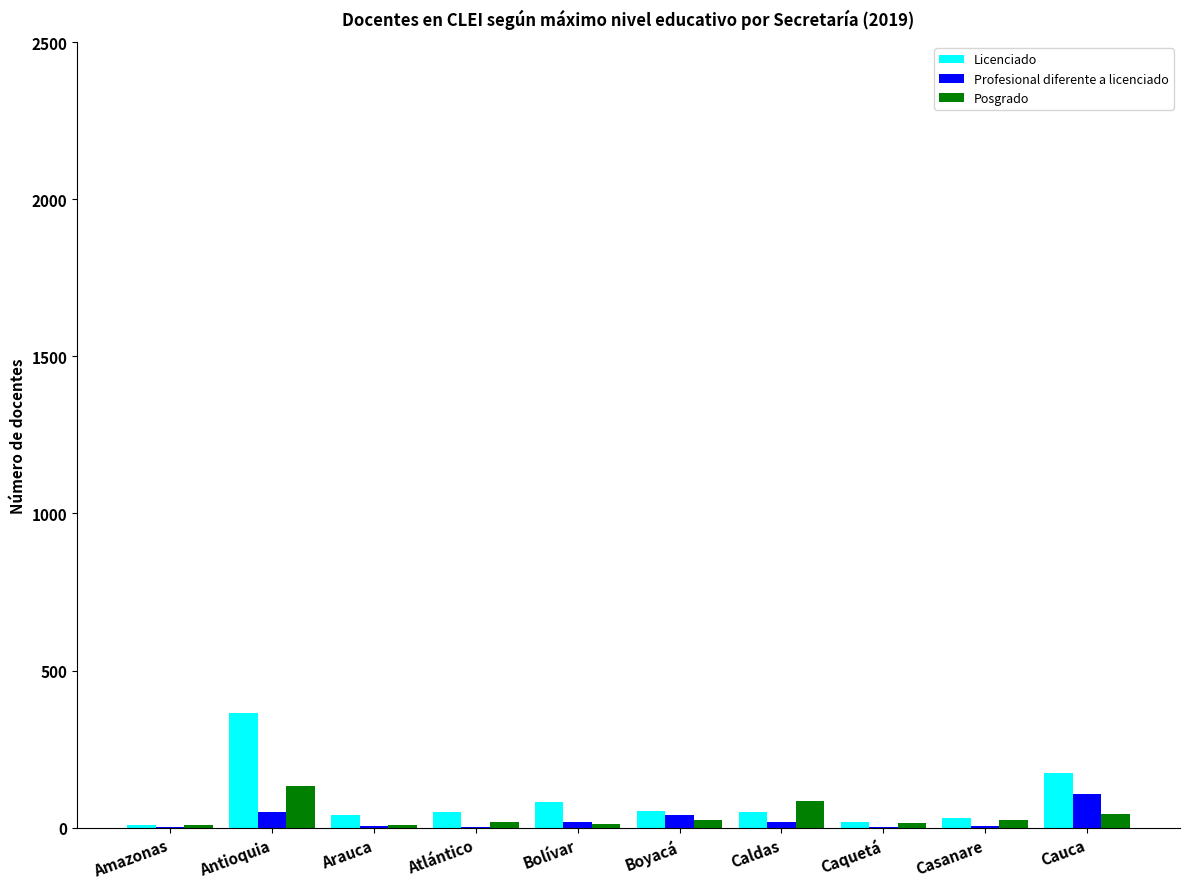

Is the value of Profesional diferente a licenciado at Caldas greater than the value of Licenciado at Antioquia?

No